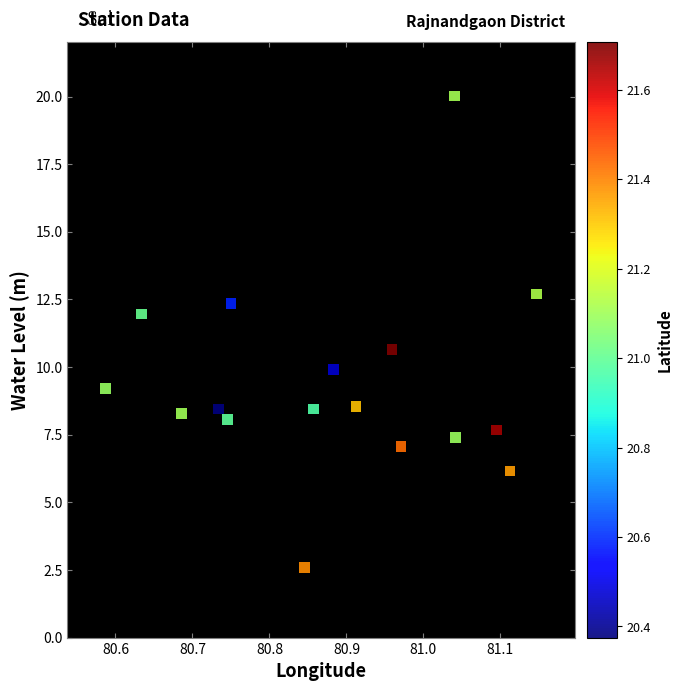

What is the range of X values (max minus min)?

0.6